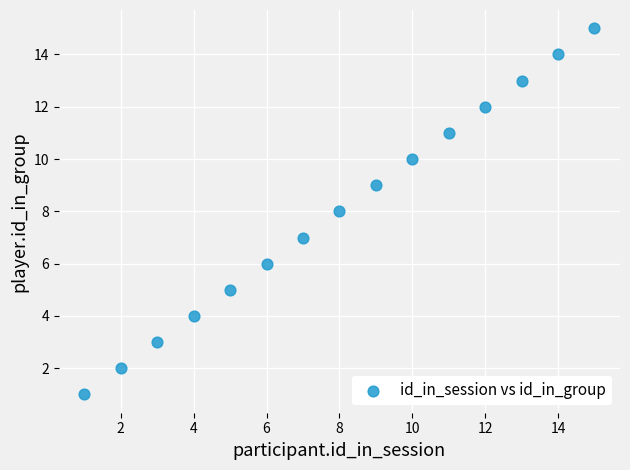

What is the range of X values (max minus min)?

14